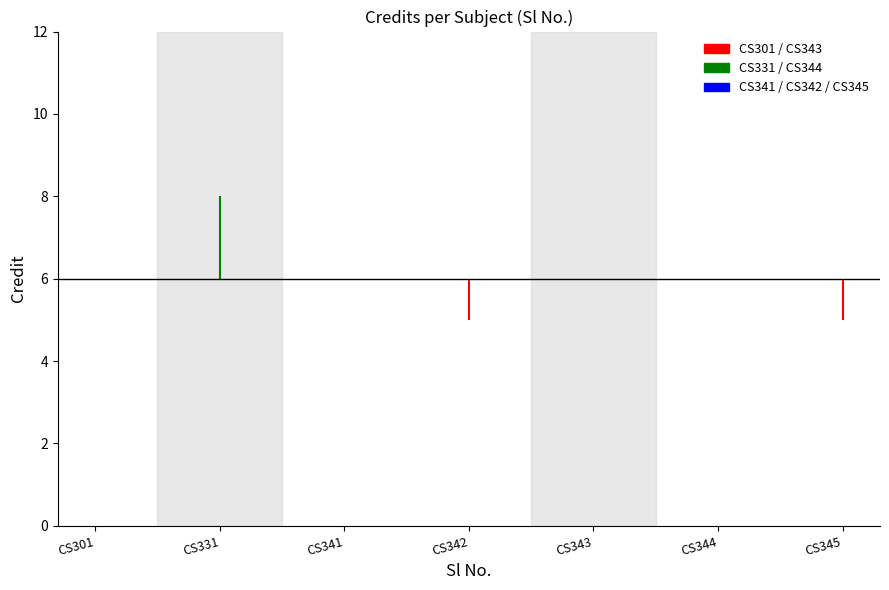

Between 2 and 1, which is larger?

2